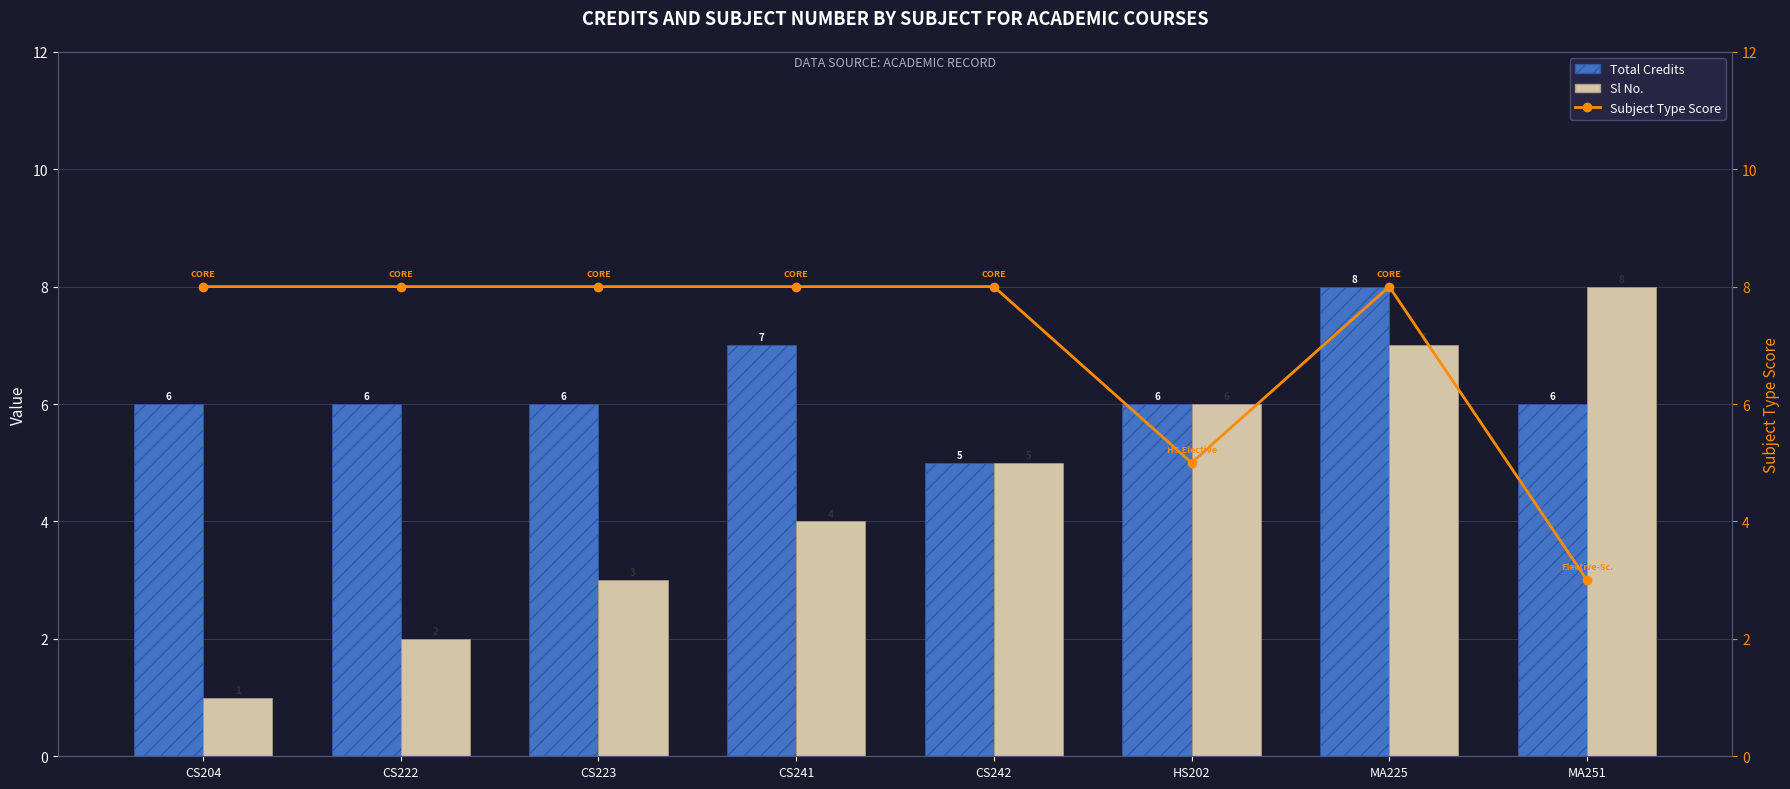

Rank the categories by Total Credits value from highest to lowest.

MA225, CS241, CS204, CS222, CS223, HS202, MA251, CS242